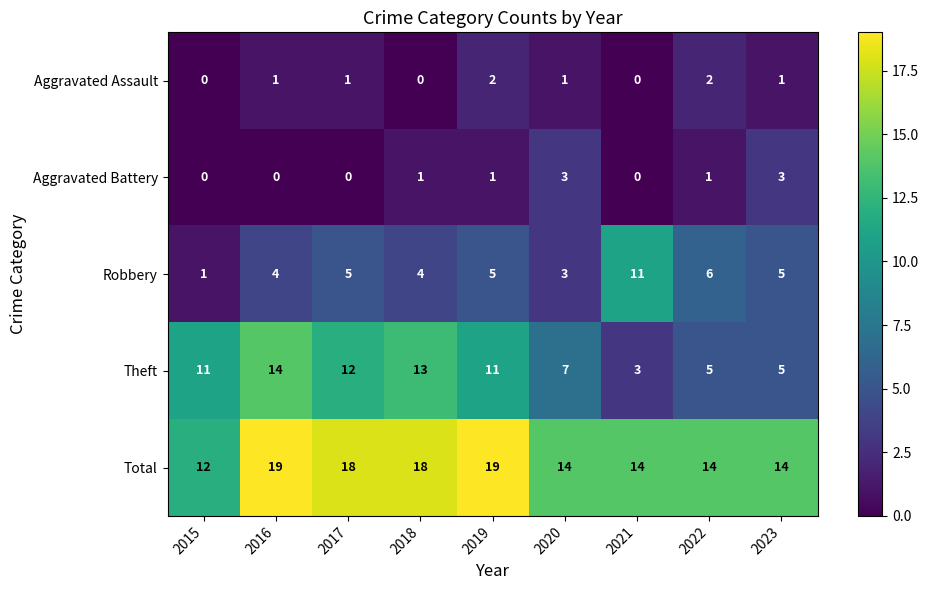

What is the difference between the second highest and minimum values in the Total series?

7